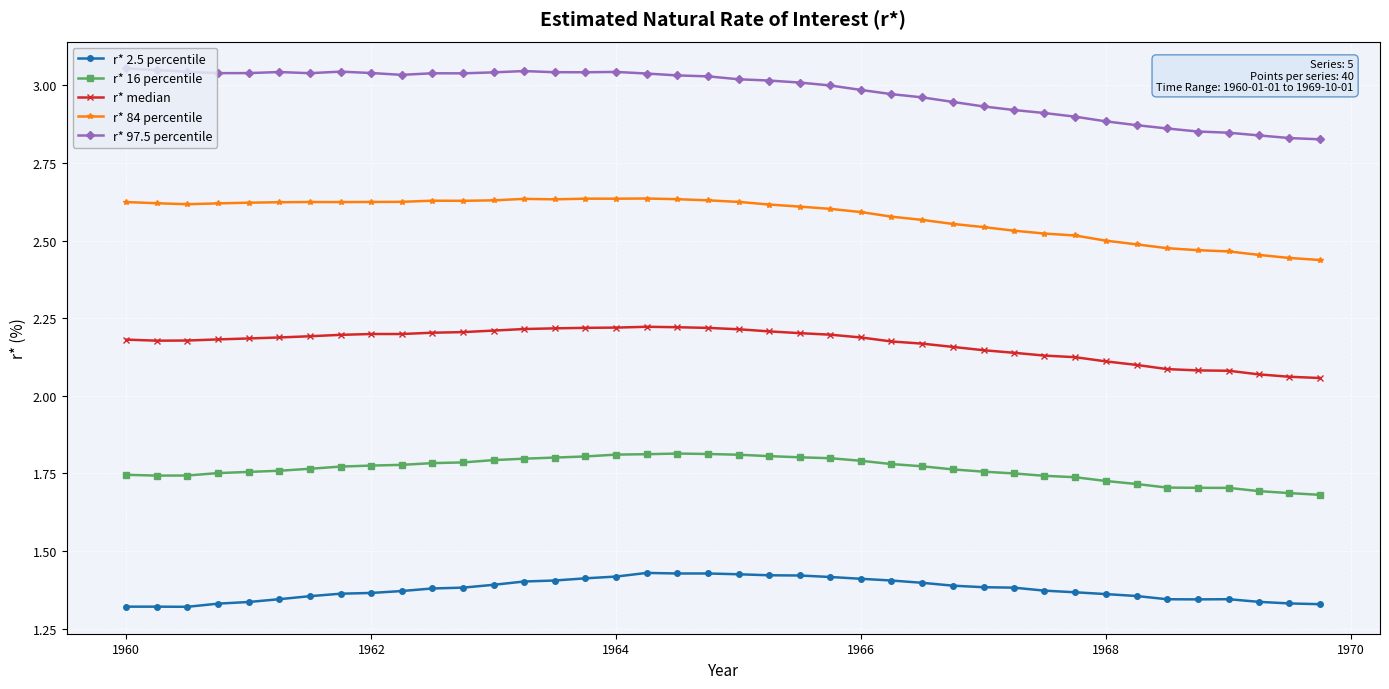

What is the difference between the maximum and second lowest values in the r* 2.5 percentile series?

0.1